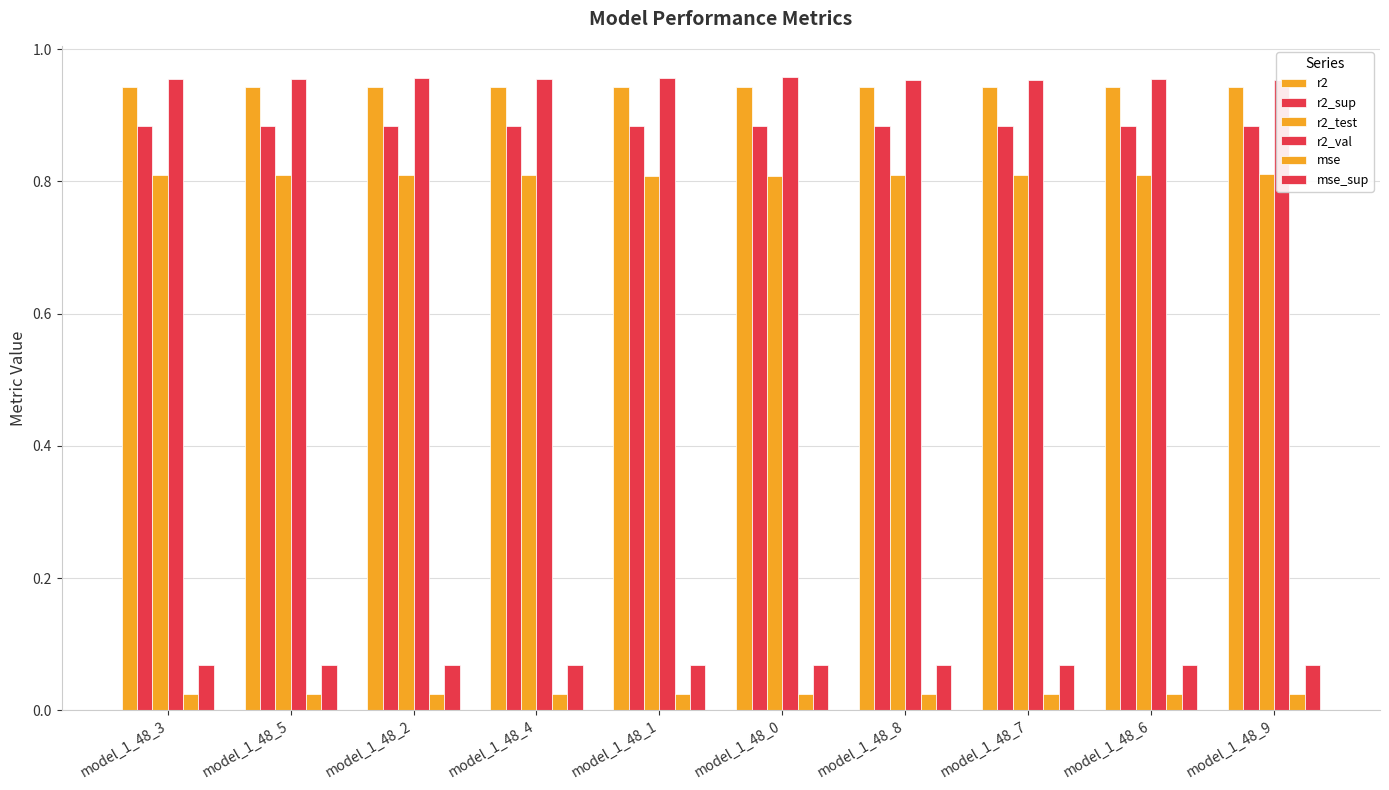

Count the number of data series in this chart.

6